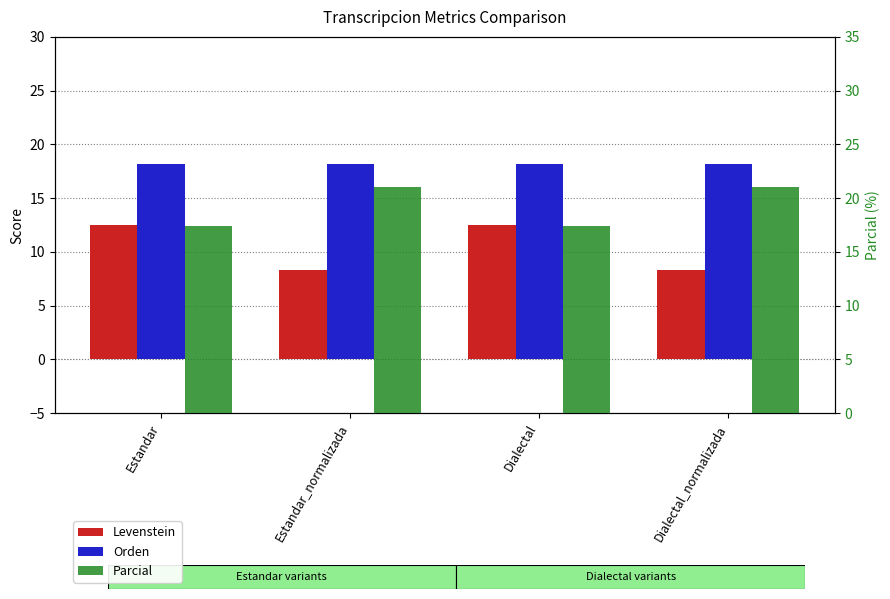

At which label does Levenstein first exceed 12?

Estandar